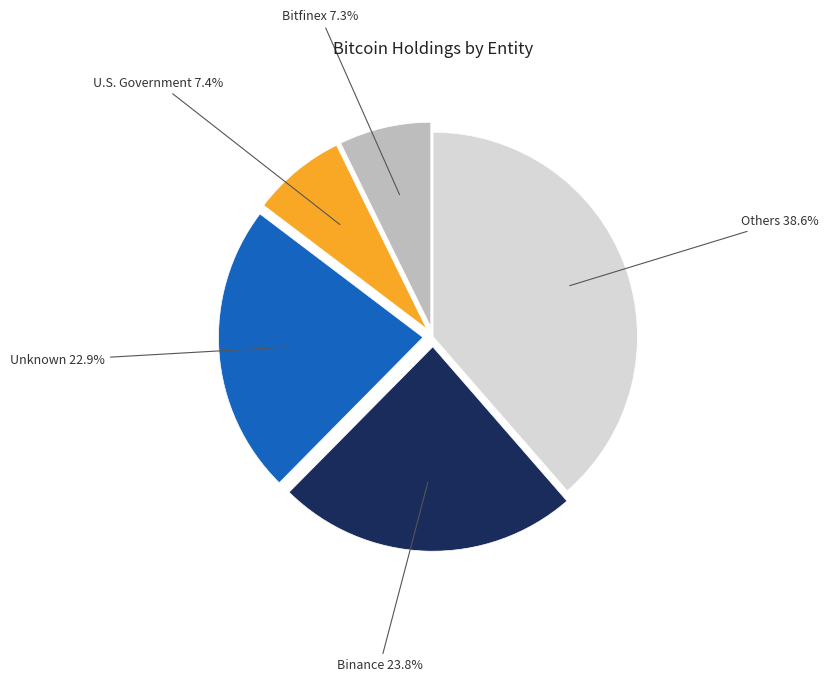

Is there any slice that represents more than half of the pie?

No